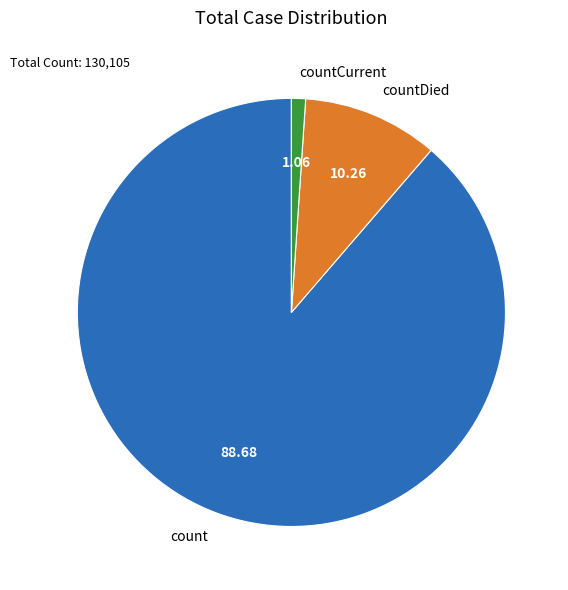

Rank the categories by value from highest to lowest.

count, countDied, countCurrent